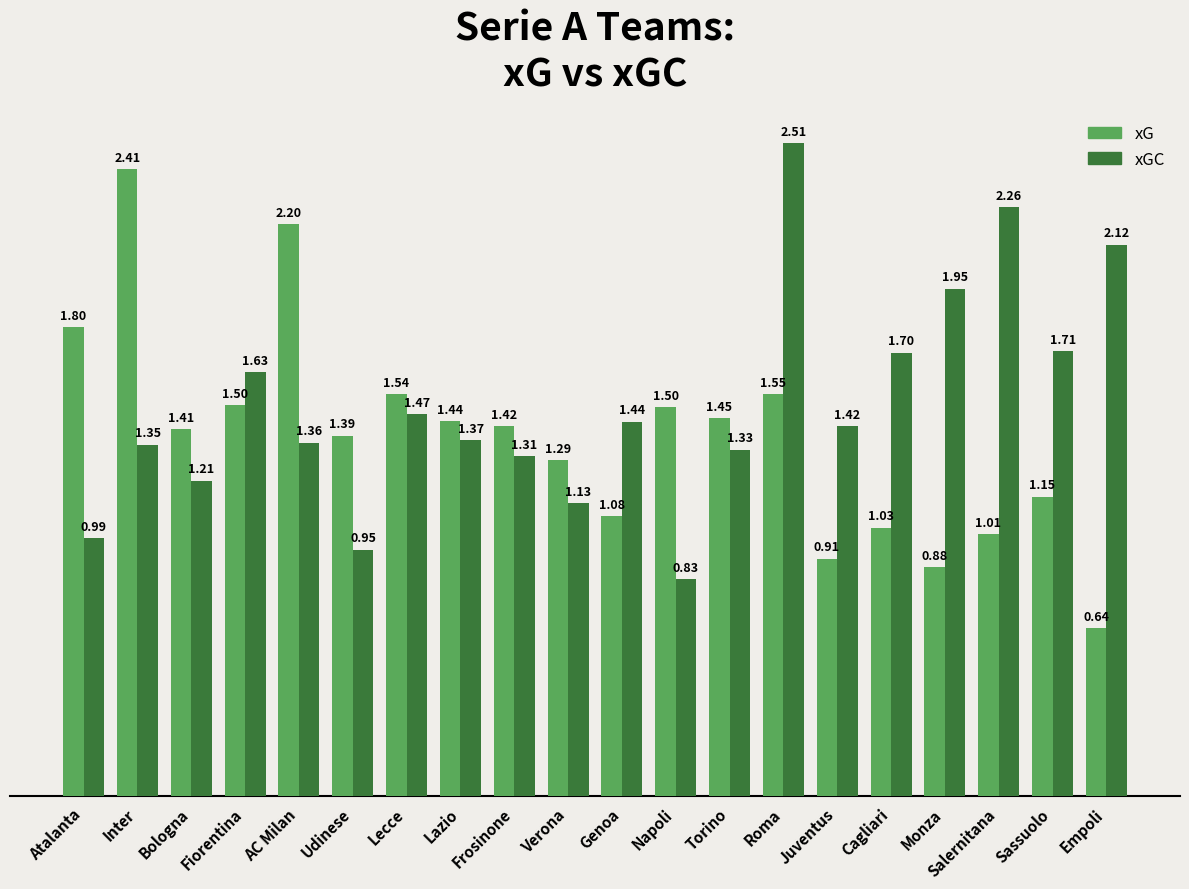

At which category is the sum across all series the highest?

Roma